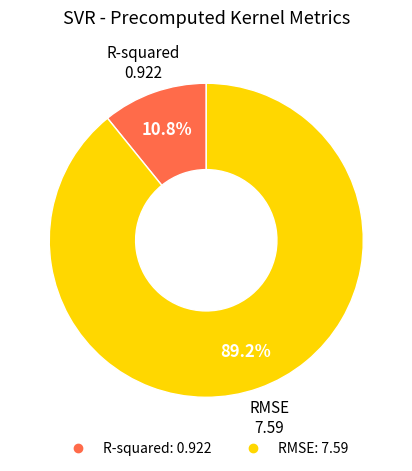

Which has a higher value, RMSE or R-squared?

RMSE